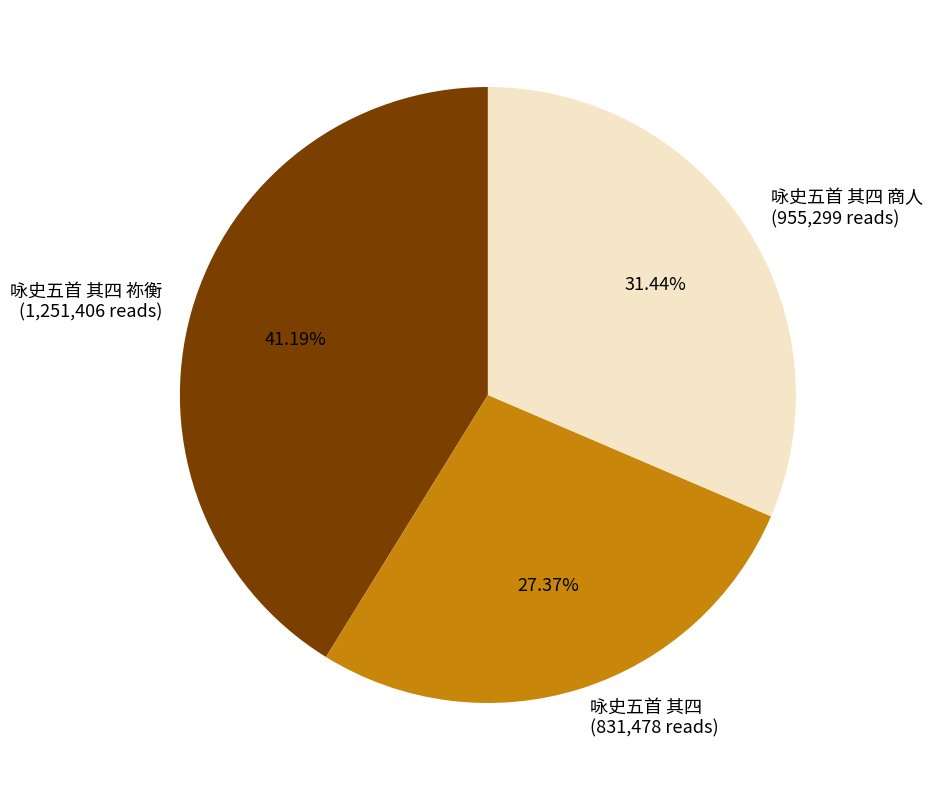

Do 咏史五首 其四 祢衡 (1,251,406 reads) and 咏史五首 其四 商人 (955,299 reads) together represent more than half of the pie?

Yes